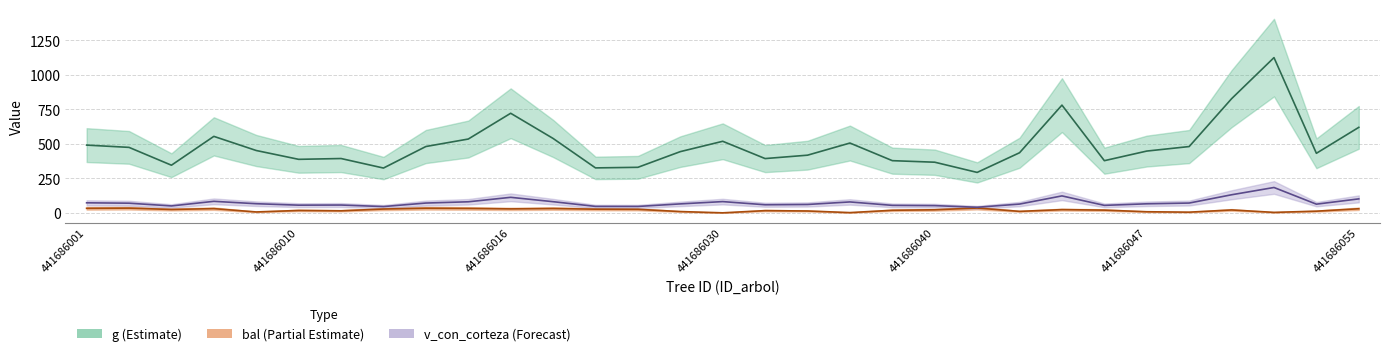

True or false: bal and g cross at least once.

False